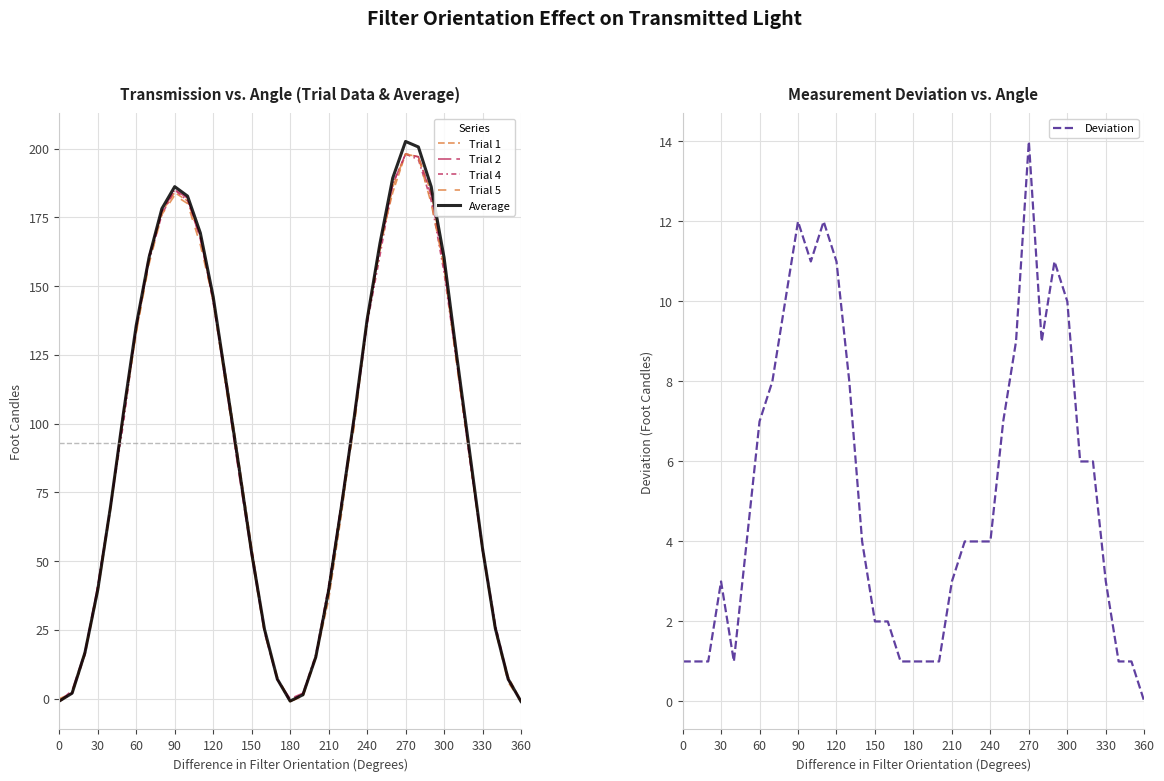

Which category has the lowest value in the Deviation series?

360